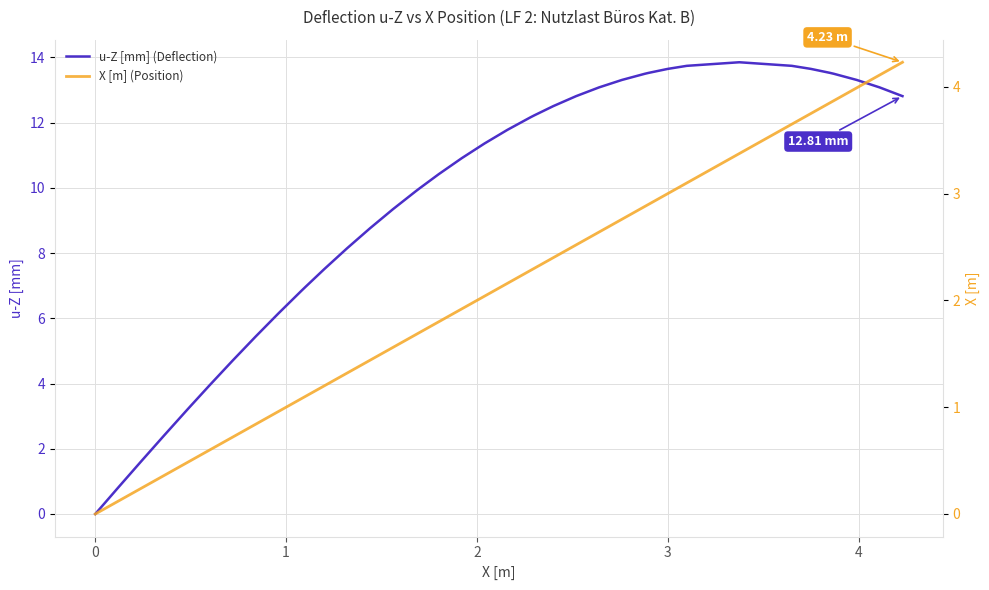

What is the sum of all X [m] (Position) values?

81.4